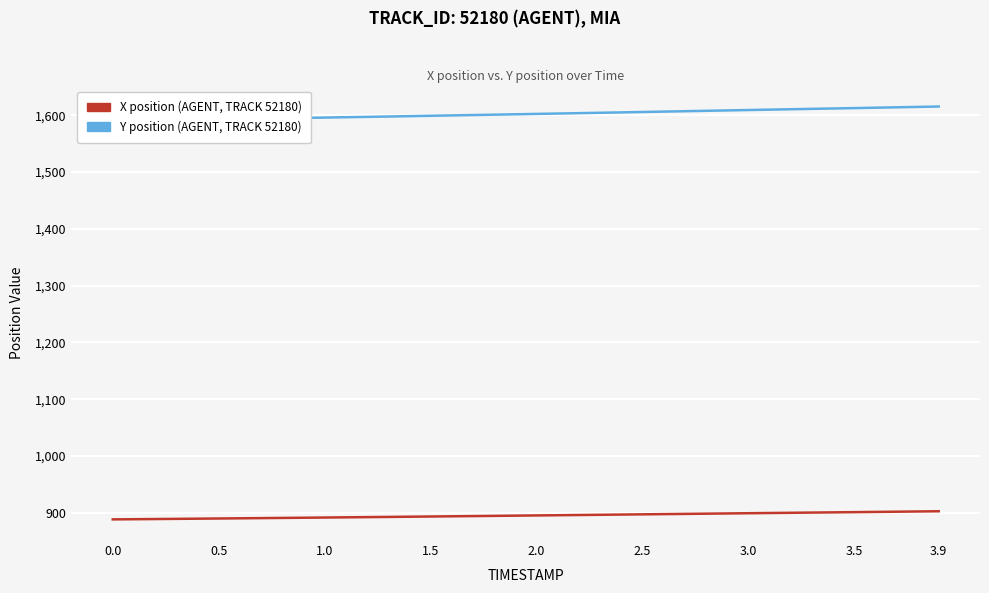

How many data points does each series have?

40